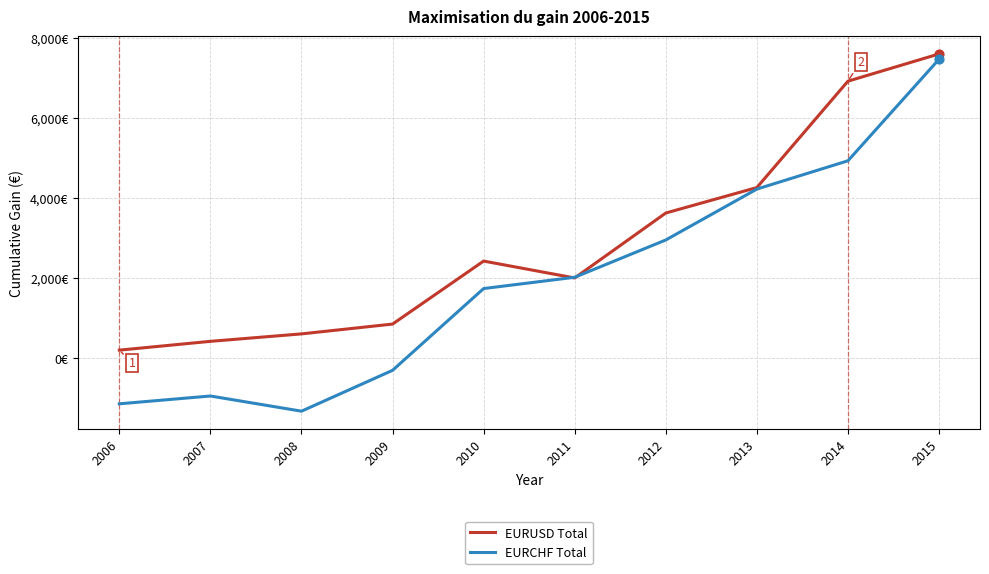

At how many categories does at least one series exceed 7483?

1